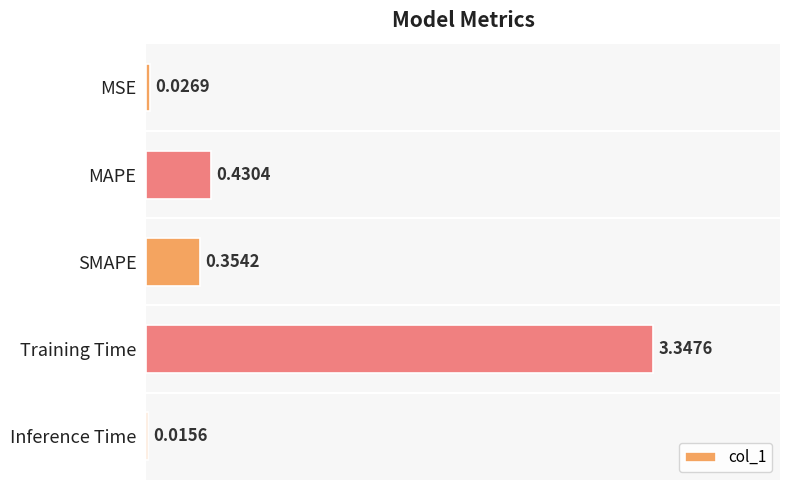

Between MAPE and Inference Time, which is larger?

MAPE